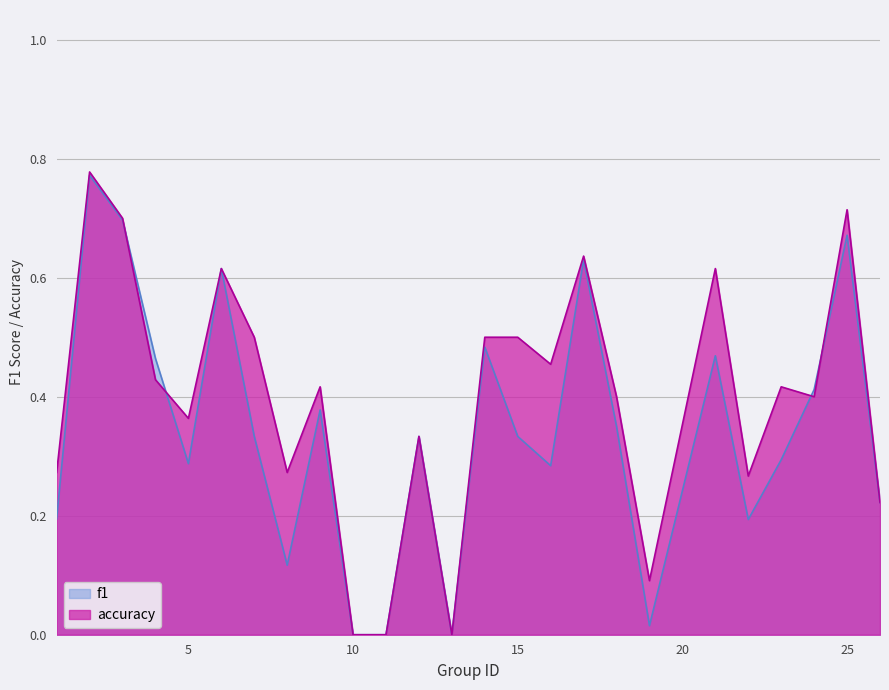

What is the total value across all series at 16?

0.7